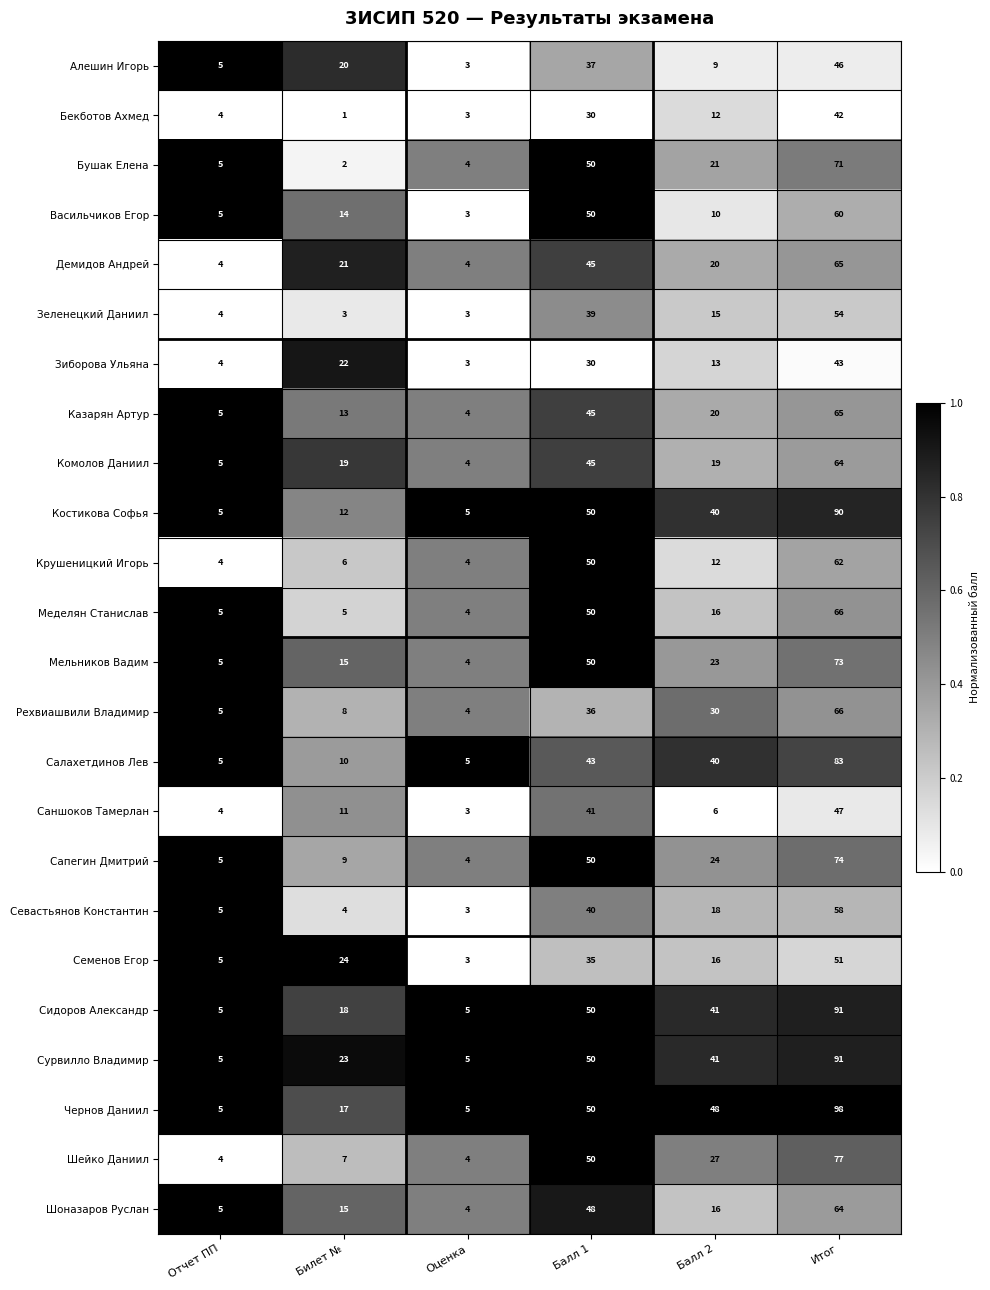

What is the difference between the highest and lowest values at Балл 2?

42